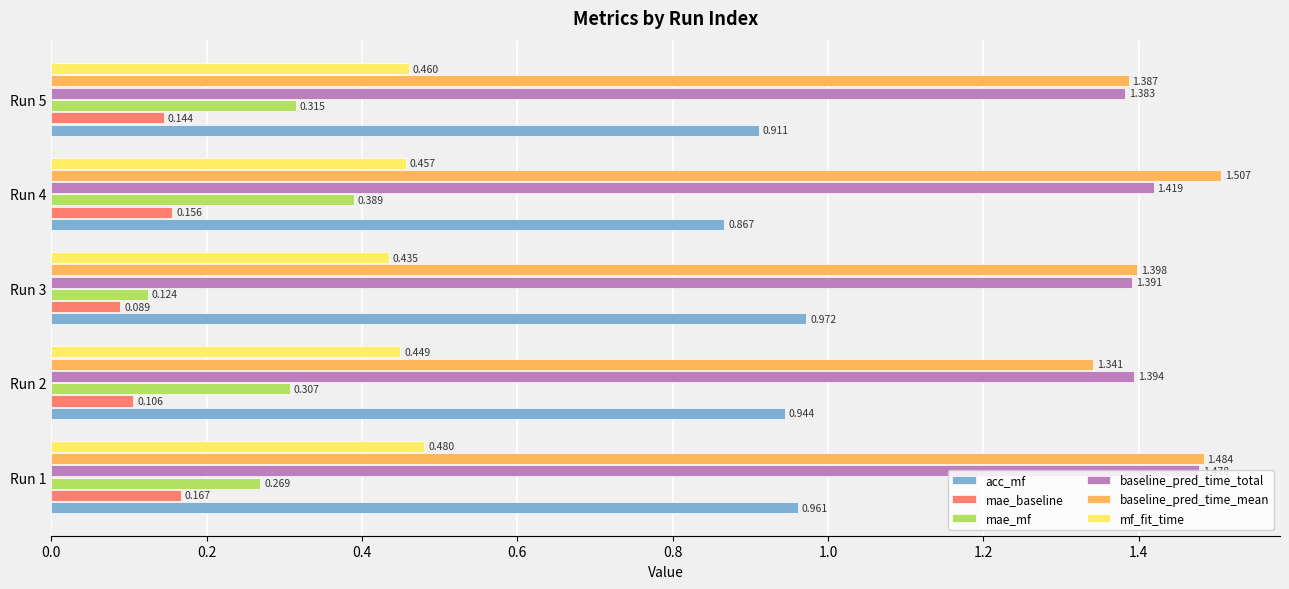

What are all the series names shown in the legend?

acc_mf, mae_baseline, mae_mf, baseline_pred_time_total, baseline_pred_time_mean, mf_fit_time